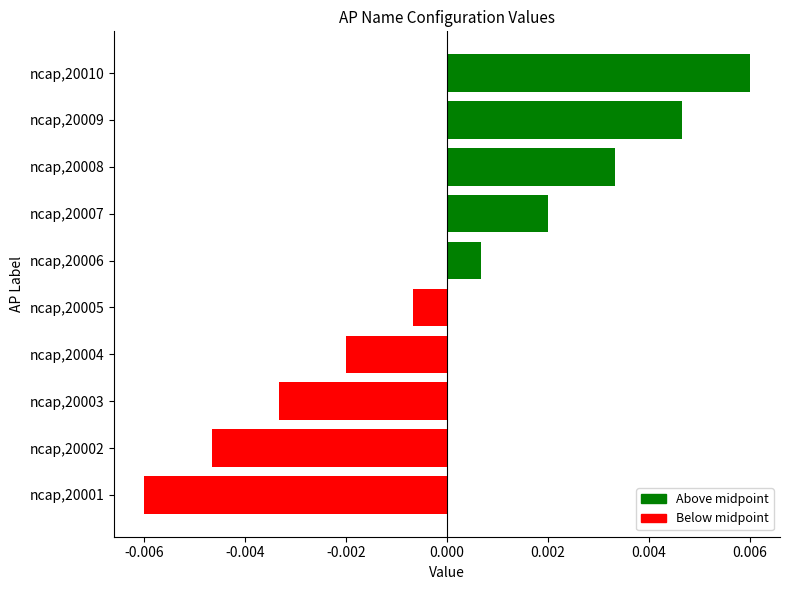

Which label corresponds to the largest value in the chart?

ncap,20010